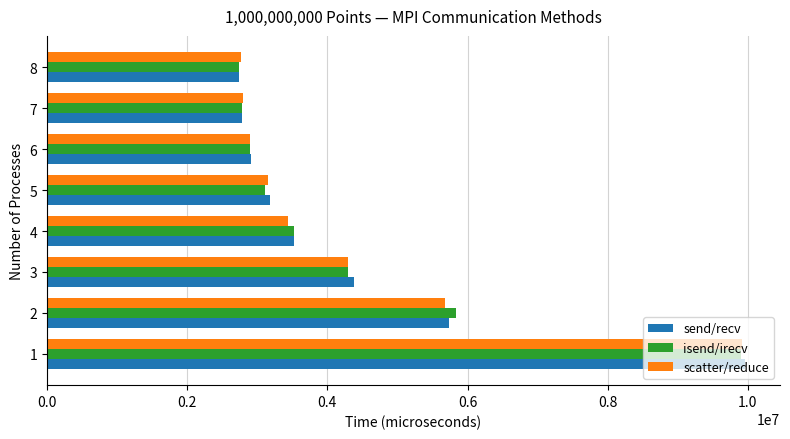

How many categories are shown in the chart?

8